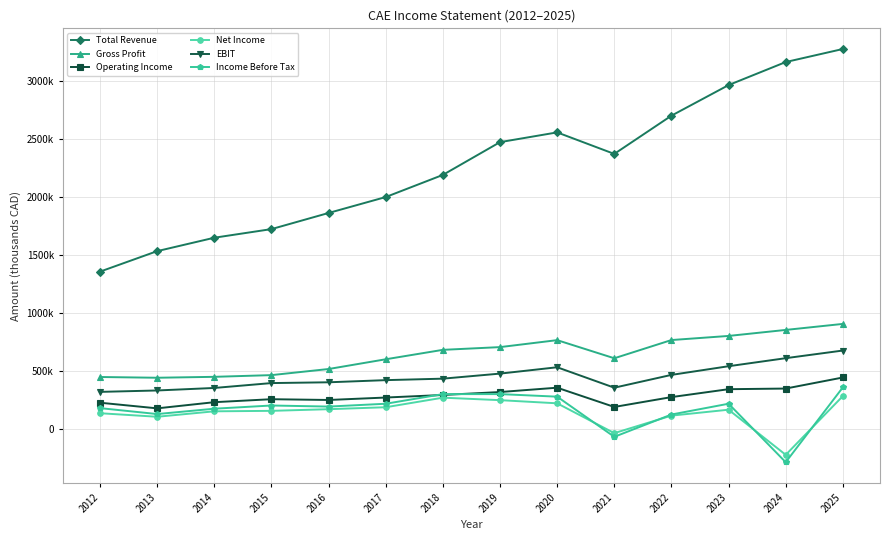

True or false: Operating Income and EBIT intersect in this chart.

False